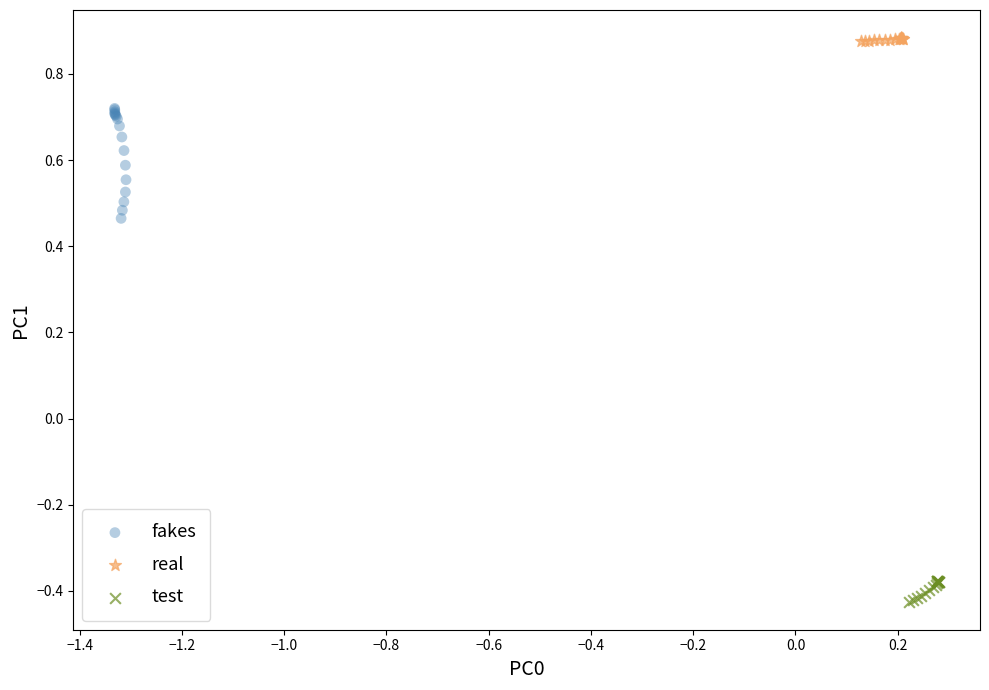

Which series reaches the maximum Y coordinate?

real